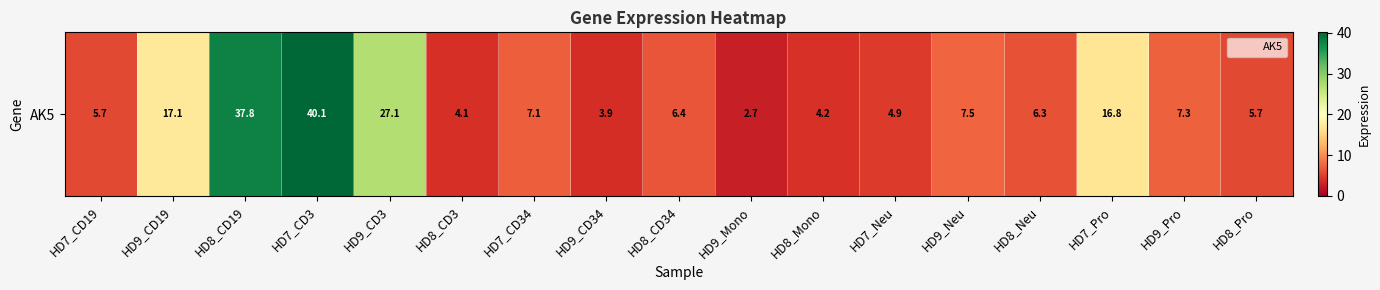

What is the ratio of the value at HD8_CD3 to the value at HD8_CD19?

0.1